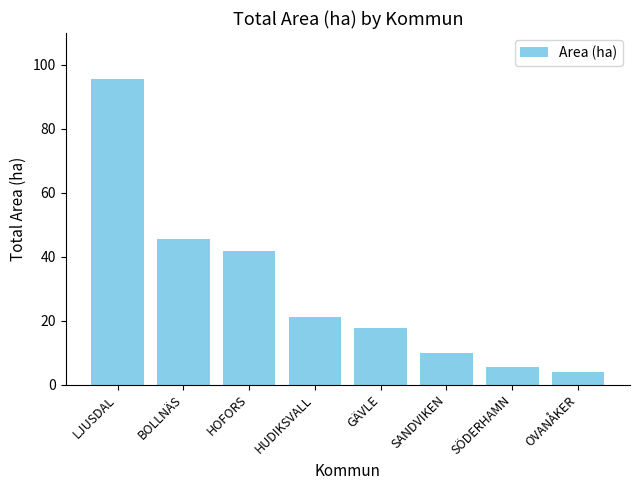

Which label corresponds to the smallest value in the chart?

OVANÅKER